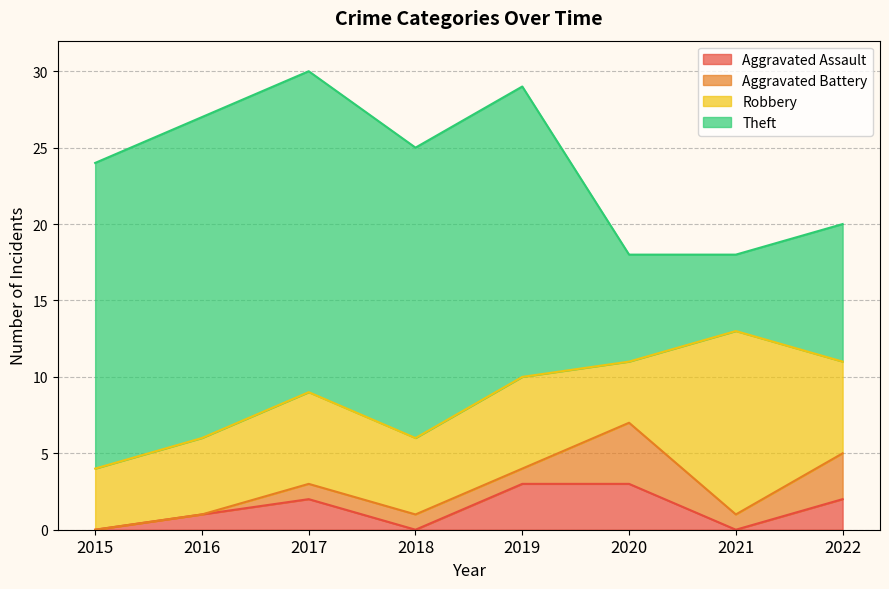

The Robbery series shows 5 at 2016. True or false?

True